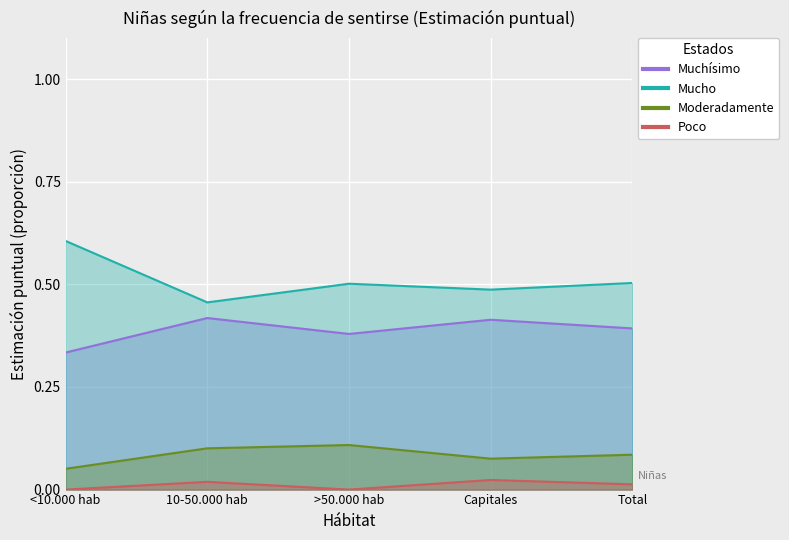

Between 10-50.000 hab and >50.000 hab, which is larger?

10-50.000 hab